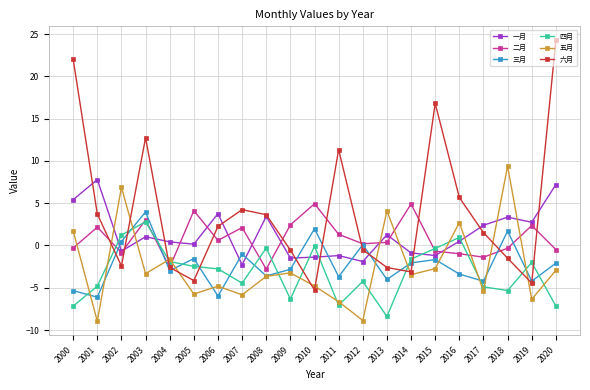

Which series has the largest range (max minus min)?

六月